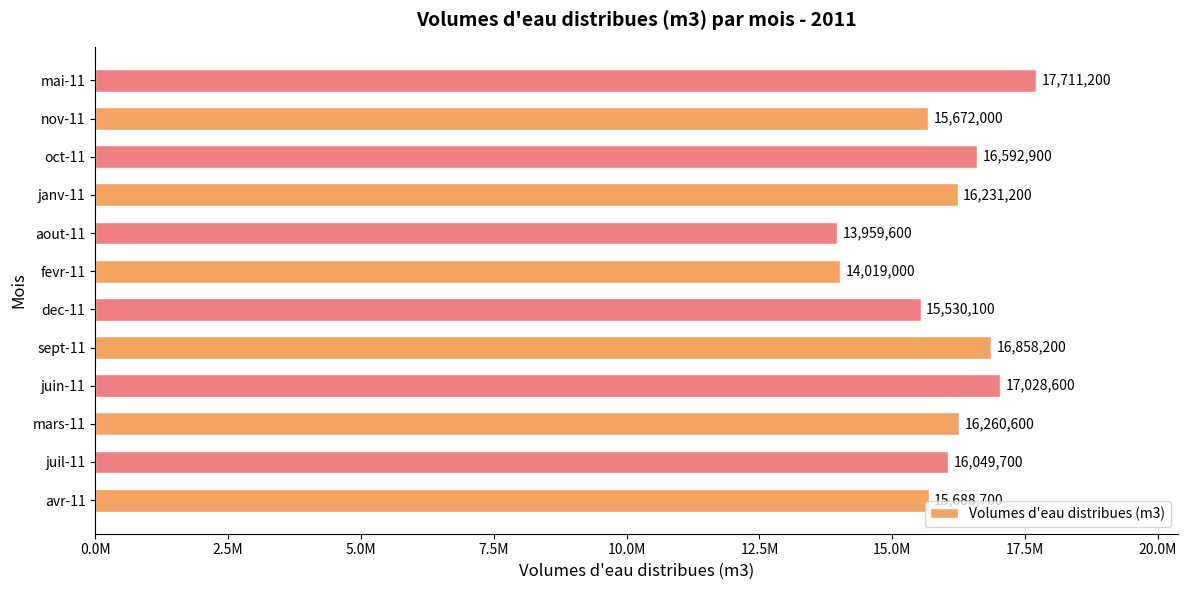

Does the chart contain any negative values?

No